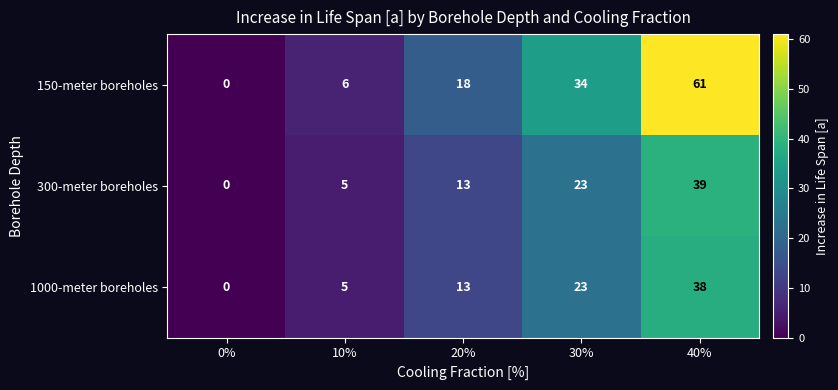

Is it true that 300-meter boreholes equals 7 at 30%?

False